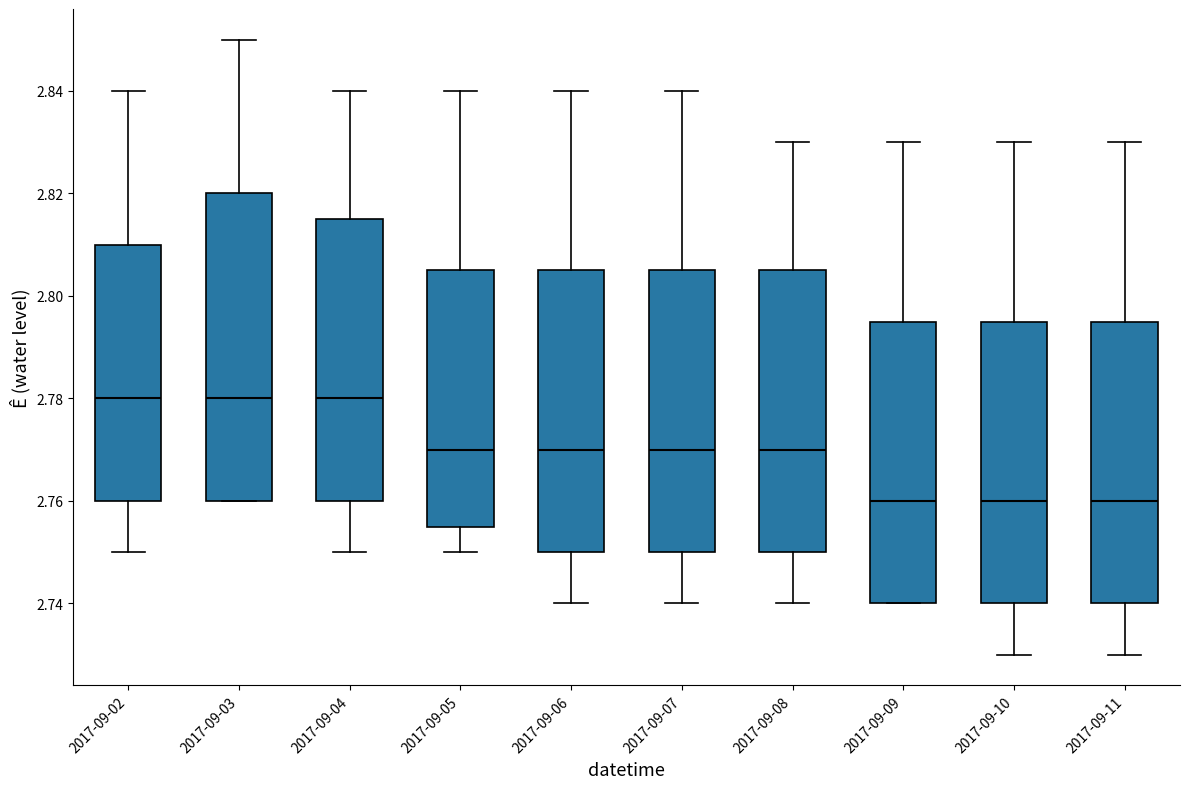

Which box is the tallest, from its lower edge to its upper edge?

2017-09-03